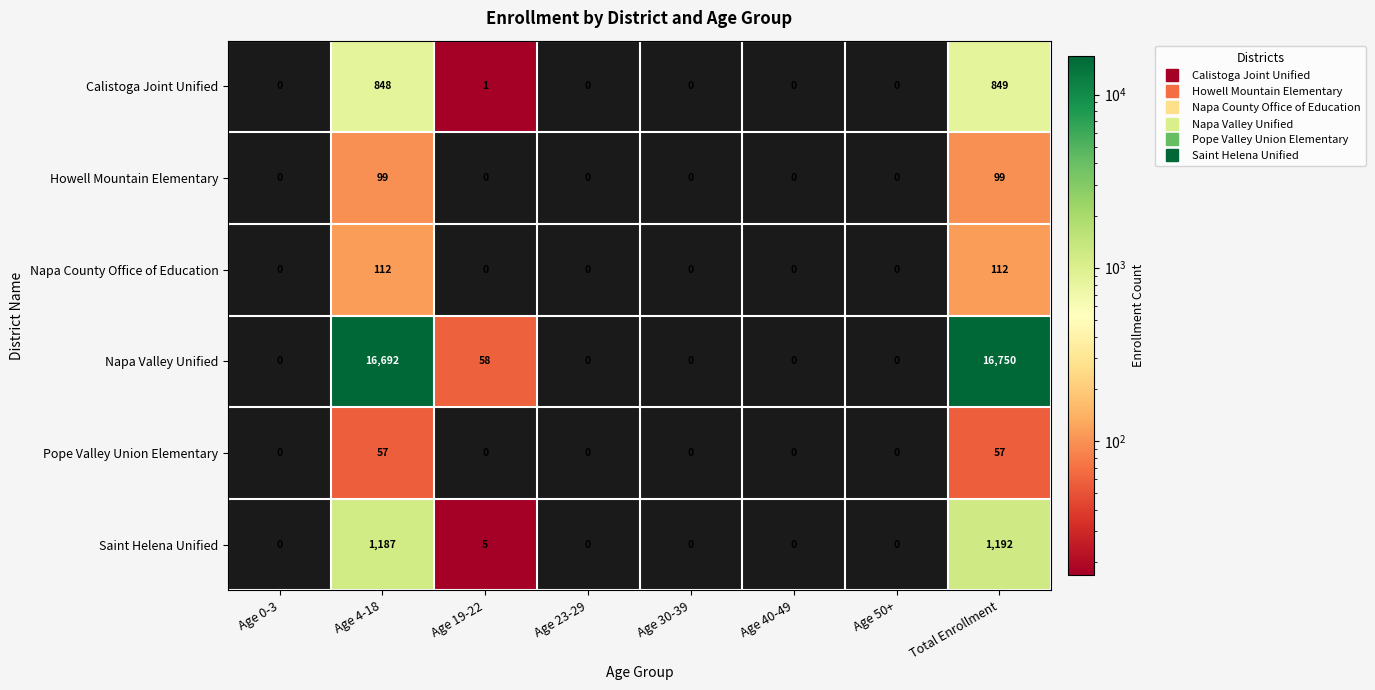

Which label corresponds to the largest value in the chart?

Total Enrollment